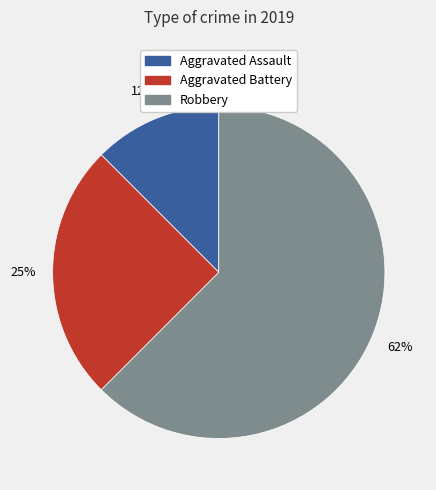

To the nearest percent, what percentage of the pie is Aggravated Battery?

25%